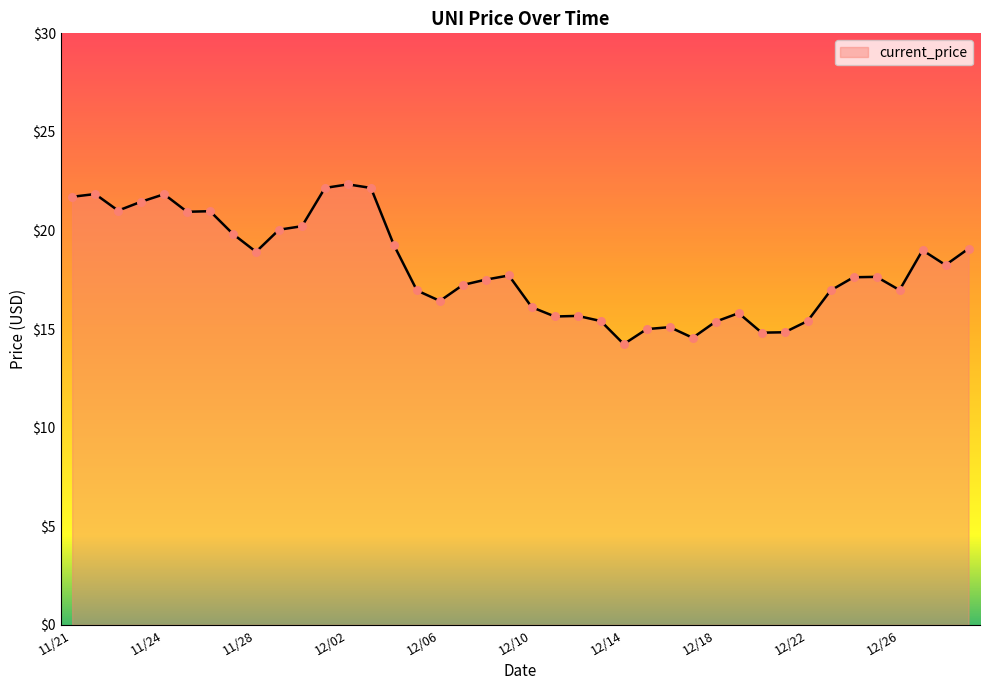

What is the difference between the maximum and minimum values?

8.1